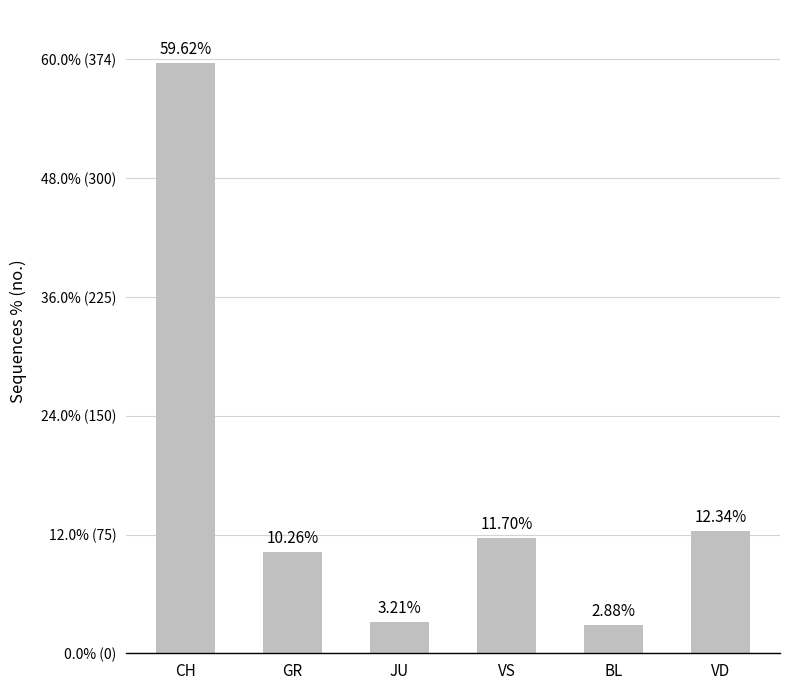

Does the chart contain any negative values?

No